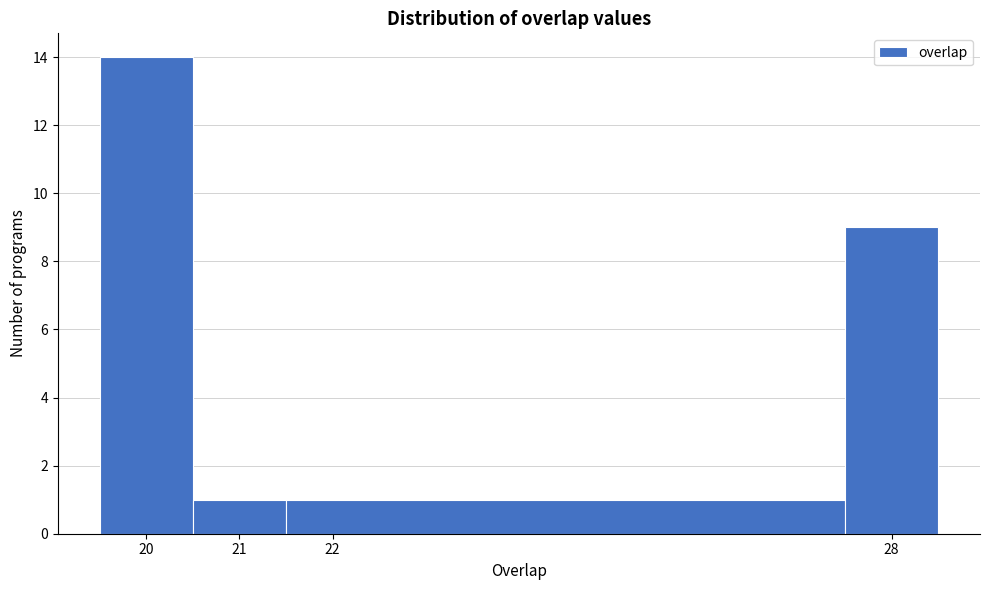

Reading left to right, transcribe this chart: for each bar, give the range it covers on the x-axis and its height. The values are not printed on the chart, so give them approximately, as read against the axis.

19.5 to 20.5: 14
20.5 to 21.5: 1
21.5 to 27.5: 1
27.5 to 28.5: 9